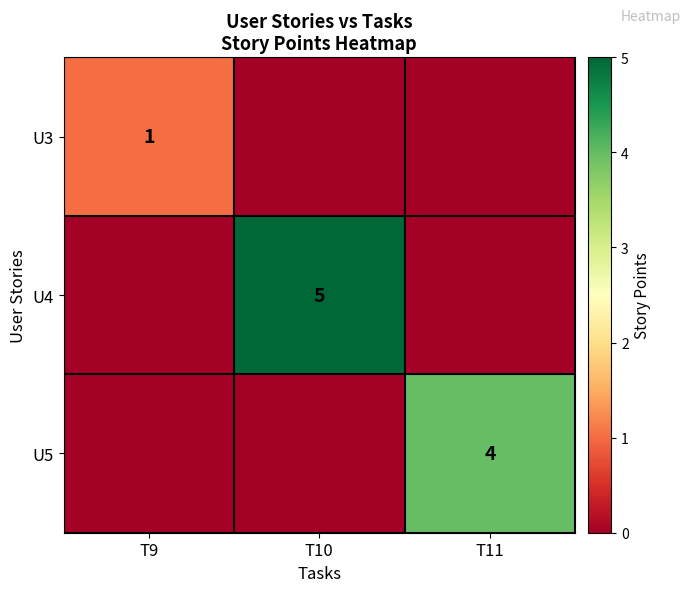

At how many categories does at least one series exceed 3?

2